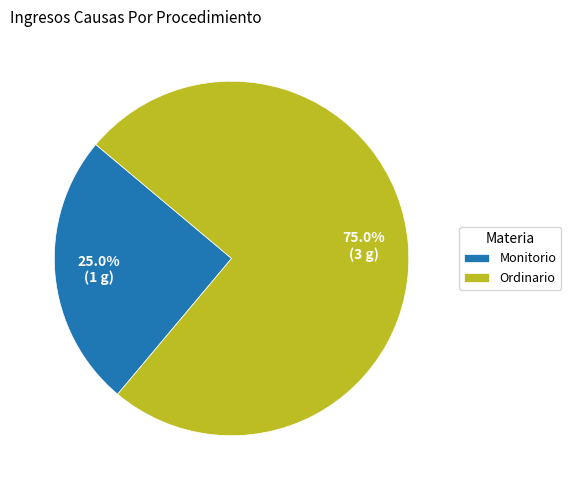

To the nearest percent, what portion does Monitorio represent?

25%